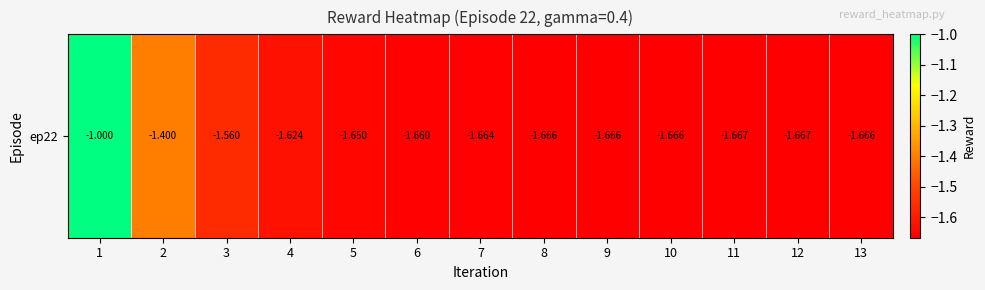

What is the sum of all values?

-20.6